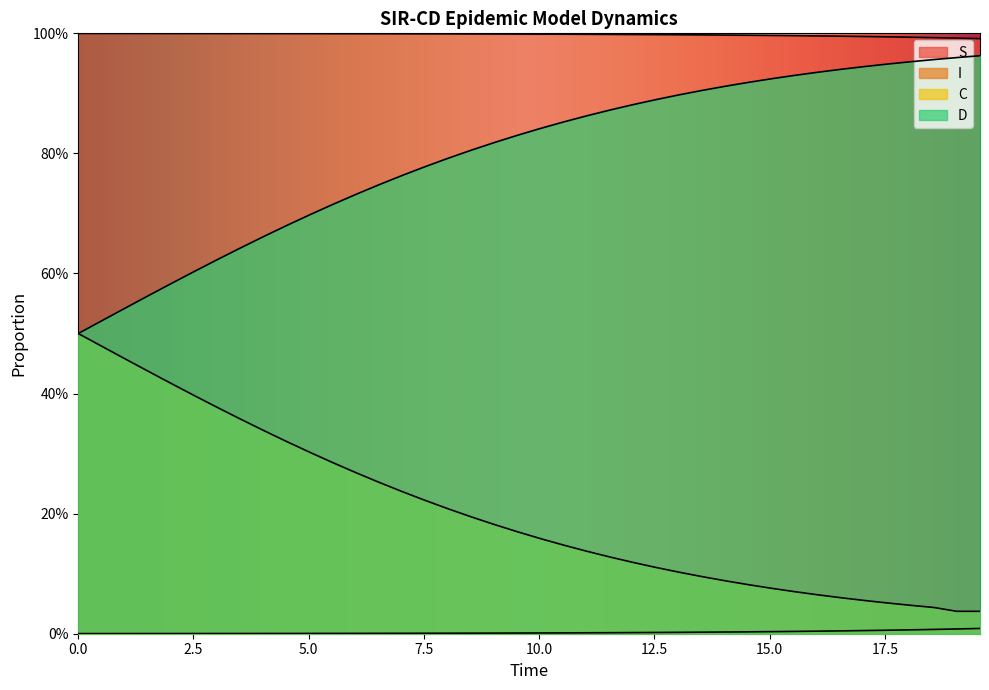

How many lines are shown in the chart?

4